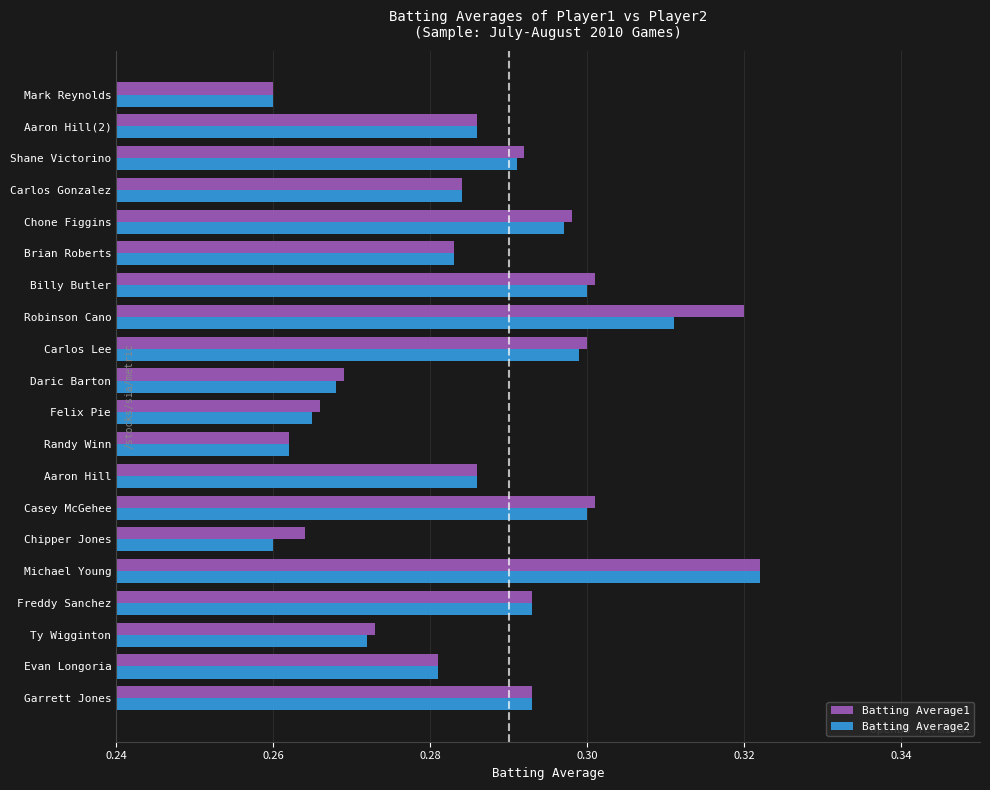

Which series changed the most between Robinson Cano and Carlos Gonzalez?

Batting Average1